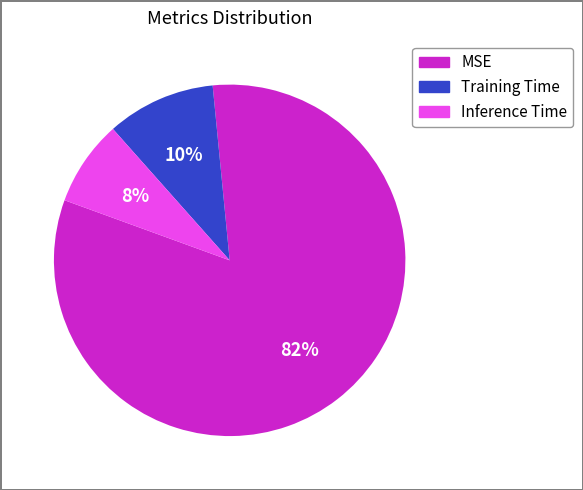

Between MSE and Inference Time, which is larger?

MSE